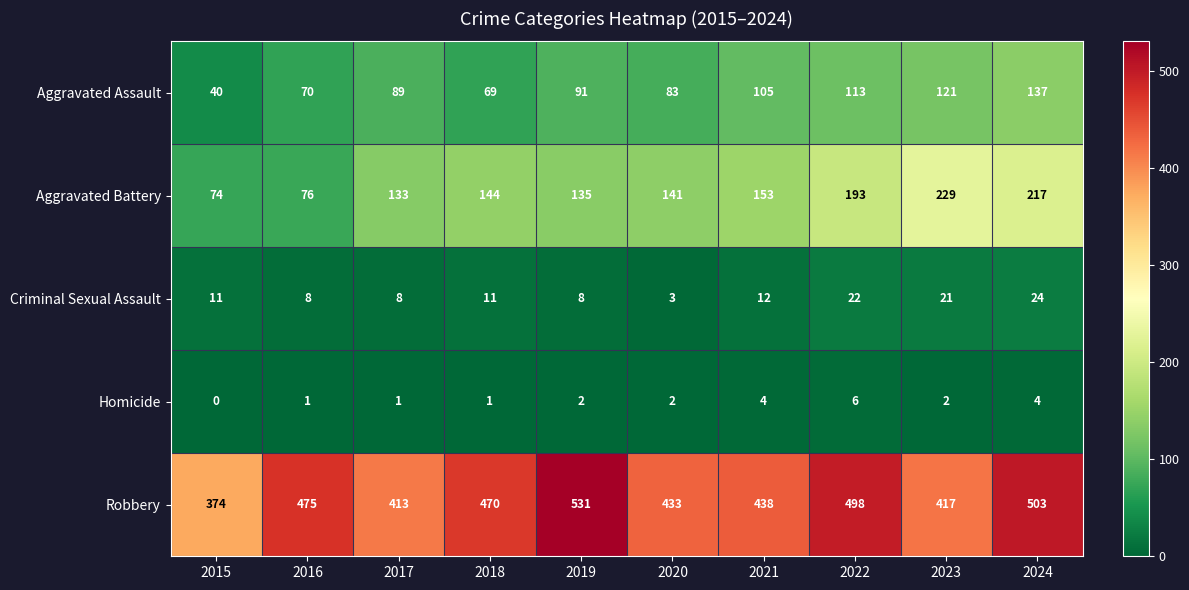

What is the greatest value displayed?

531